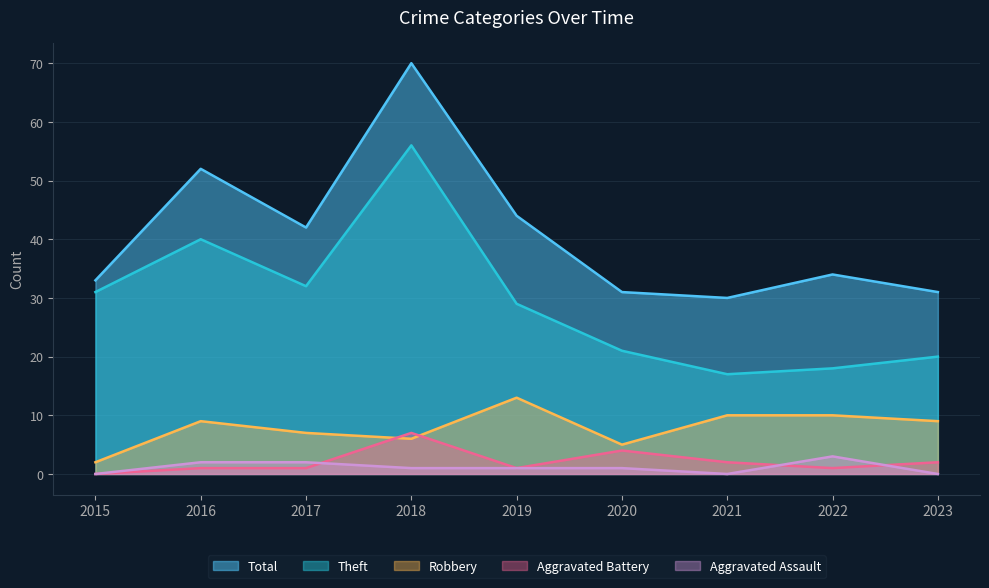

True or false: Total and Aggravated Assault cross at least once.

False